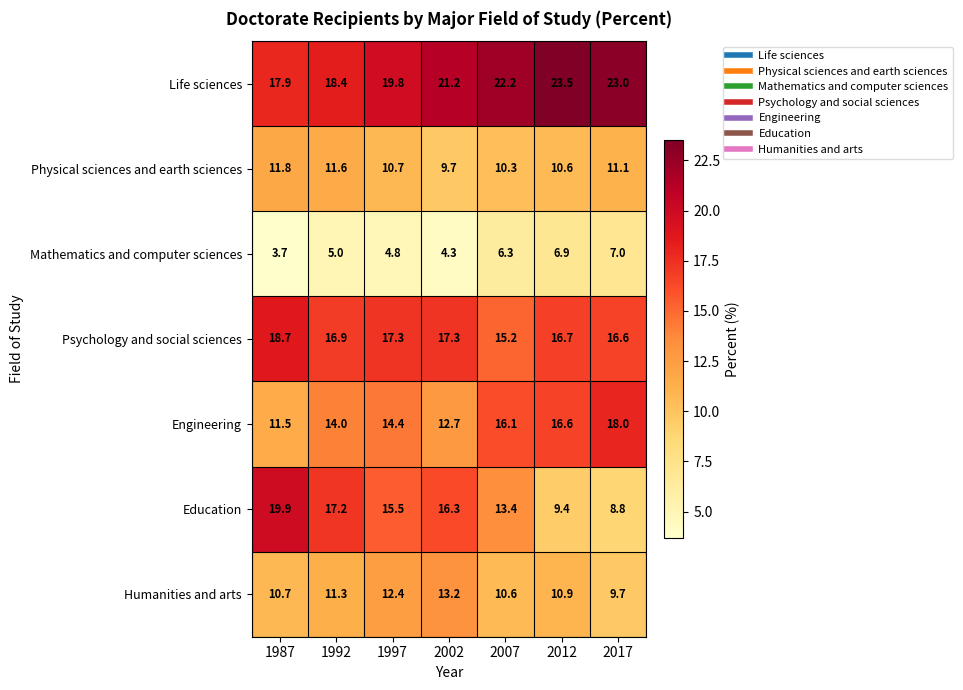

Which series has the widest spread of values?

Education